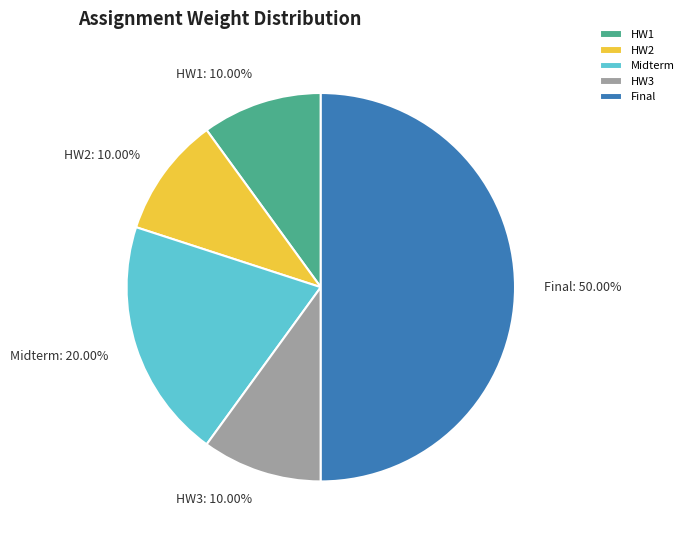

To the nearest percent, what is the difference between the HW2 and Final slice percentages?

40%